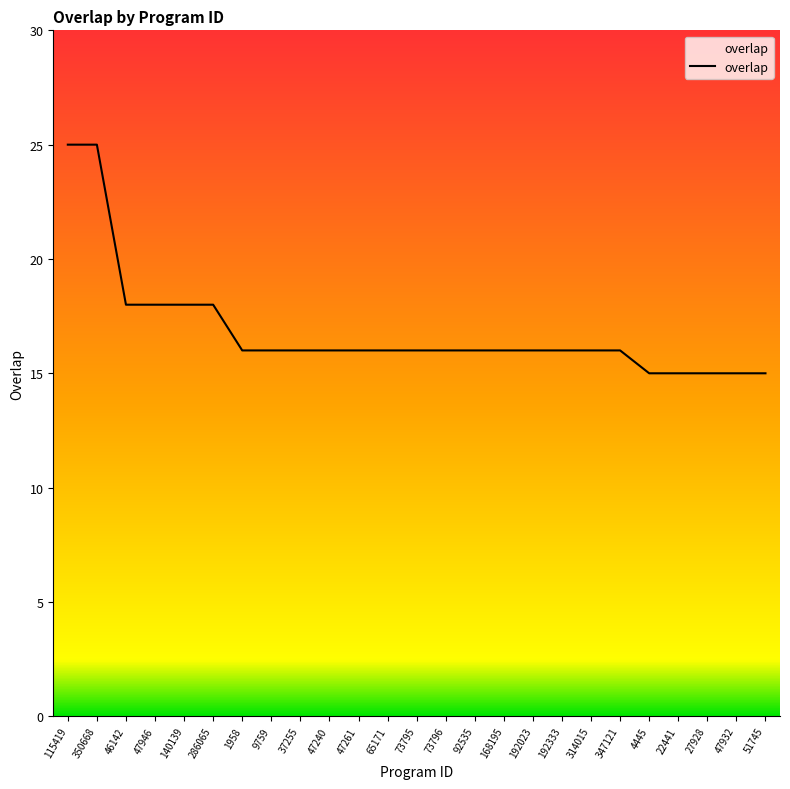

List the labels in order of value, smallest first.

4445, 22441, 27928, 47932, 51745, 1958, 9759, 37255, 47240, 47261, 65171, 73795, 73796, 92535, 168195, 192023, 192333, 314015, 347121, 46142, 47946, 140139, 286065, 115419, 350668